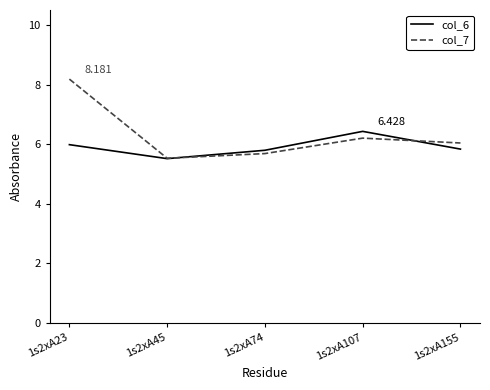

List the series in order of their peak value, lowest first.

col_6, col_7